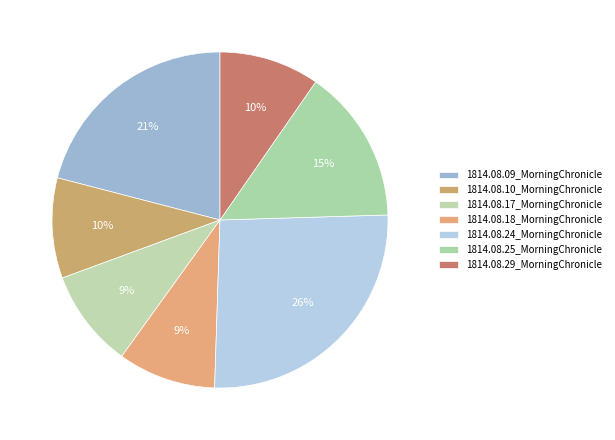

Count the number of slices in the pie.

7